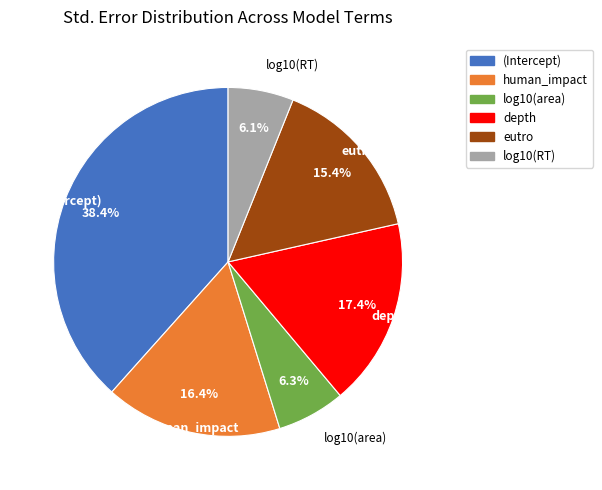

To the nearest percent, what is the combined percentage of depth and log10(area)?

24%